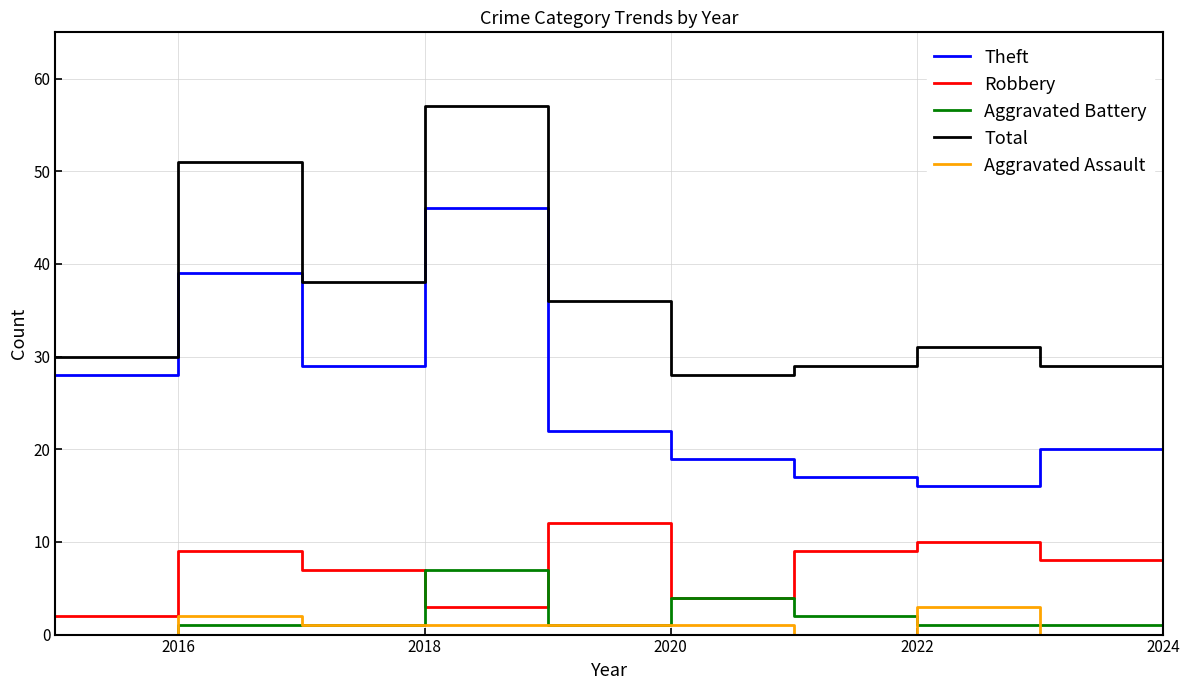

Which series has the widest spread of values?

Theft